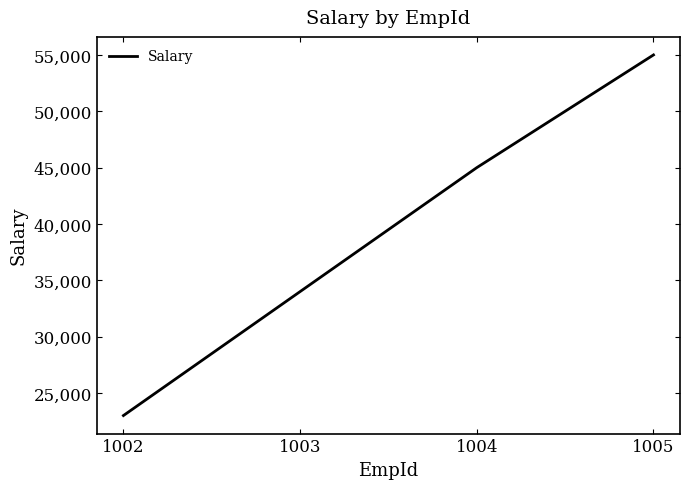

What is the smallest value displayed?

23000